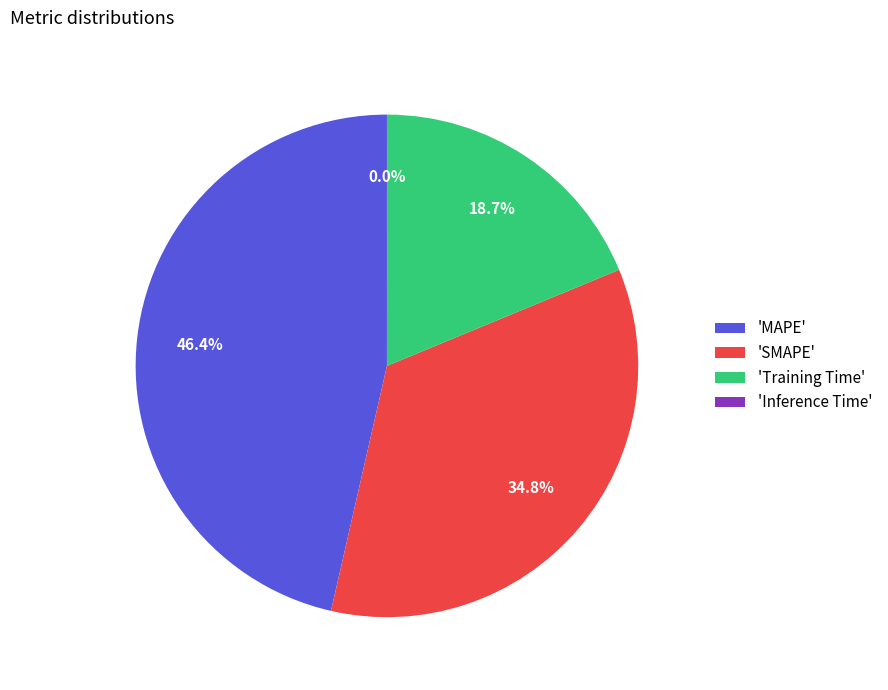

Is there a majority slice in this chart?

No